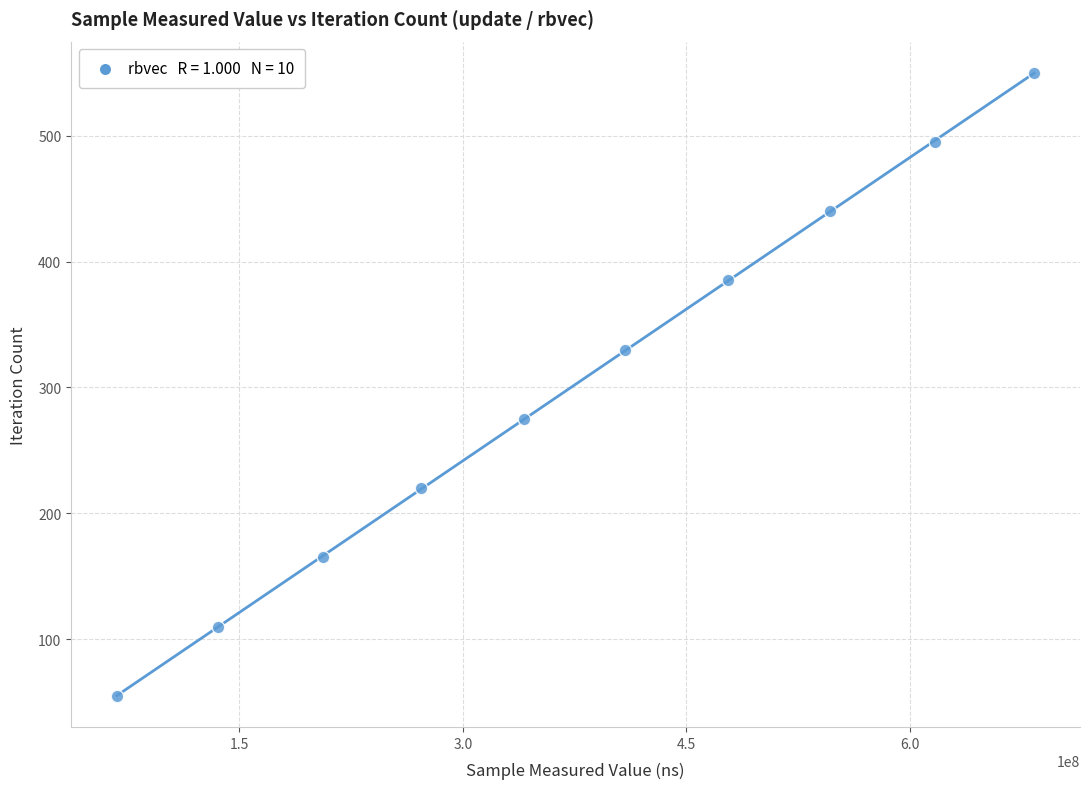

What is the range of X values (max minus min)?

615895651